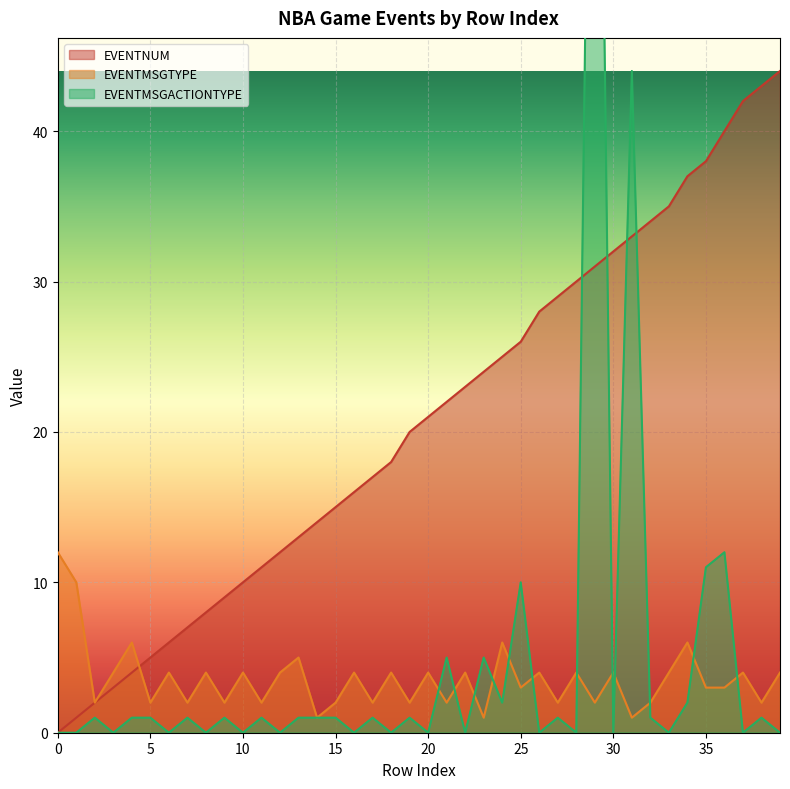

List the series in order of their peak value, lowest first.

EVENTMSGTYPE, EVENTNUM, EVENTMSGACTIONTYPE